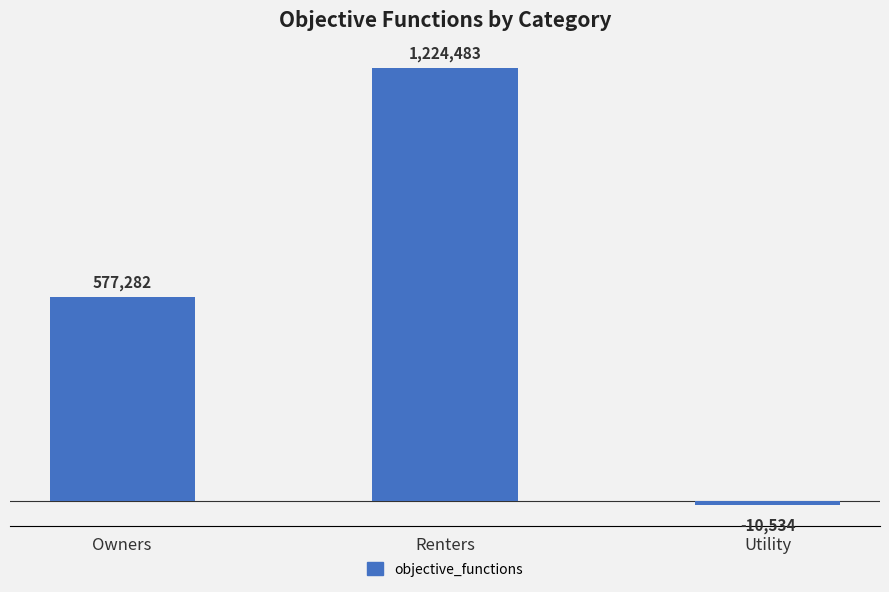

Rank the categories by value from highest to lowest.

Renters, Owners, Utility